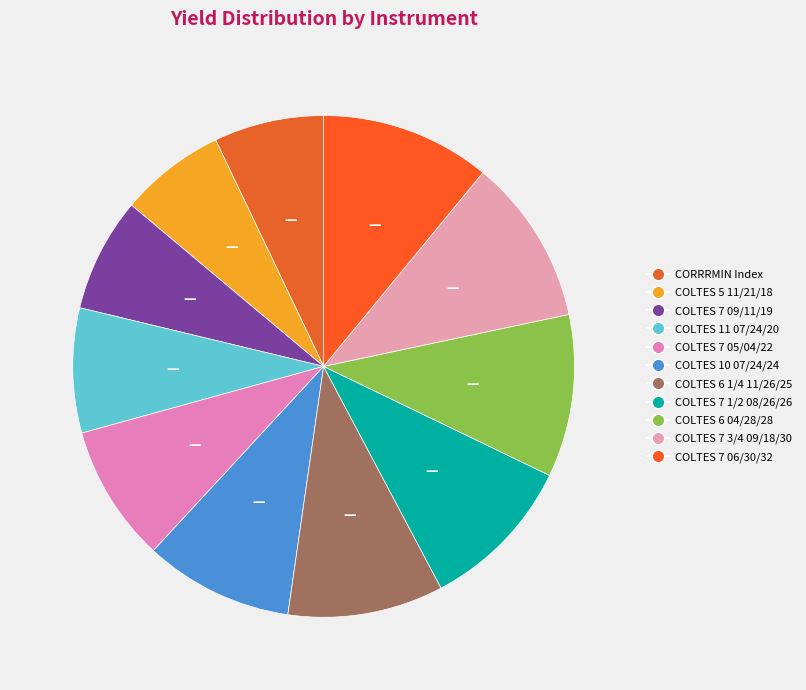

Which has a higher value, COLTES 6 04/28/28 or COLTES 6 1/4 11/26/25?

COLTES 6 04/28/28